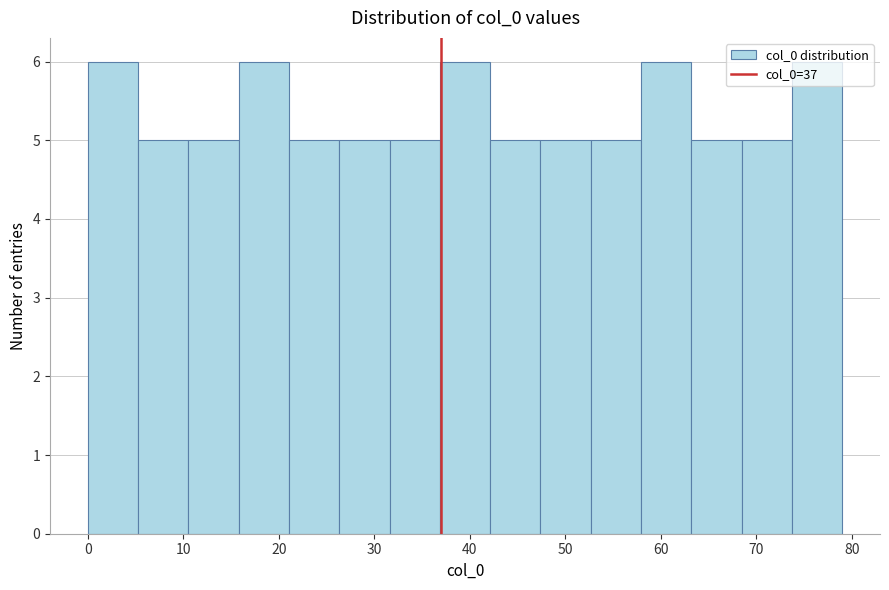

What is the height of the bar covering 53 to 58 on the x-axis? Neither the bar edges nor the heights are printed on the chart, so give them approximately, as read against the axes.

5